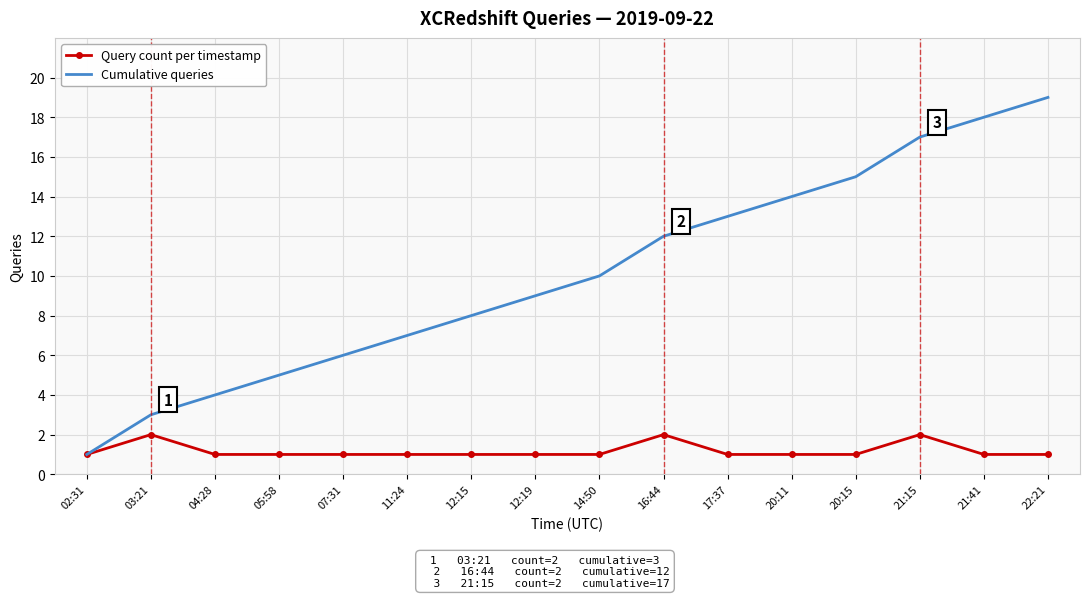

True or false: Cumulative queries has a value of 8 at 12:15.

True